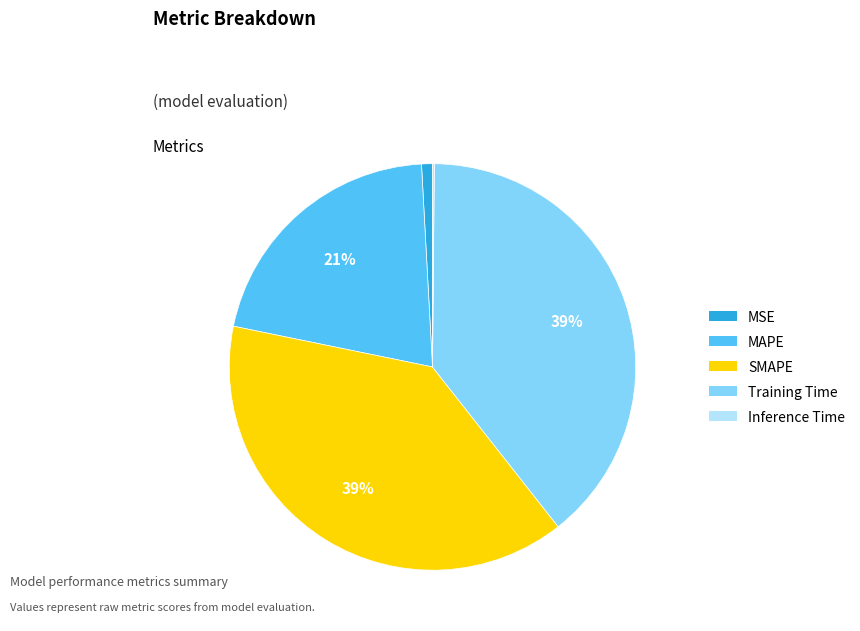

Combined, do MSE and SMAPE account for over 50%?

No